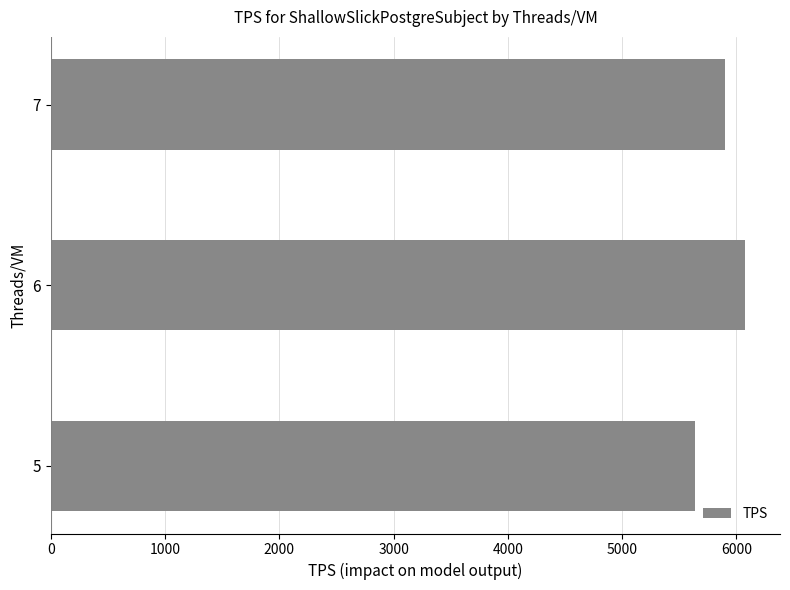

What is the maximum value shown in the chart?

6078